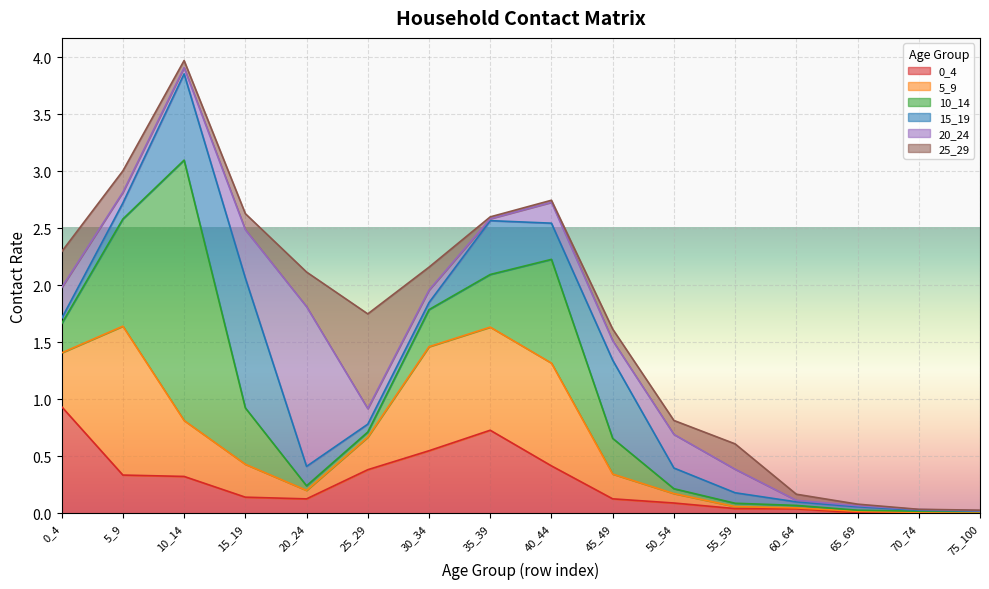

The value of 25_29 at 55_59 is 0.1. True or false?

False